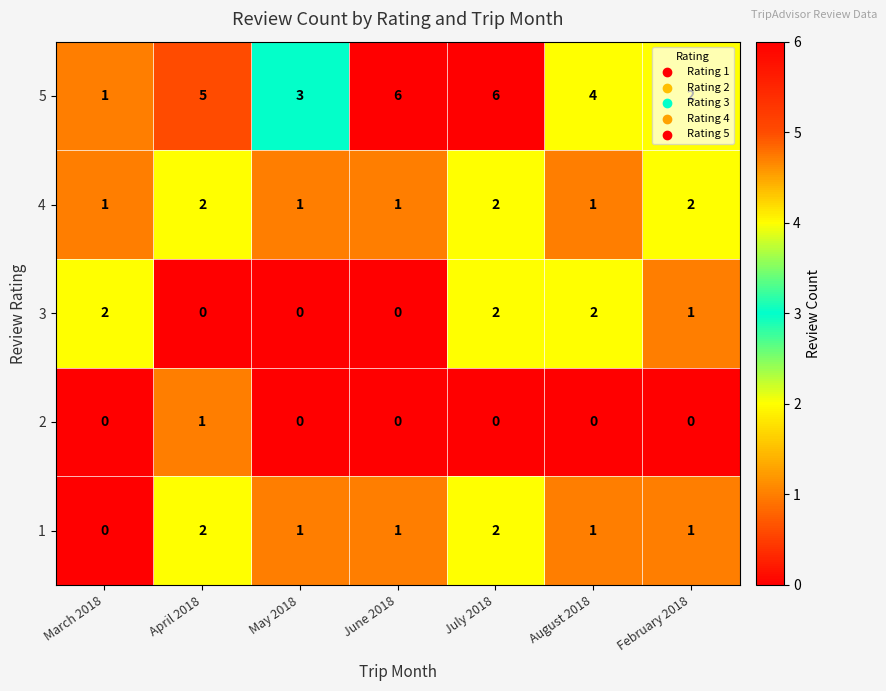

Which series changed the most between July 2018 and February 2018?

5